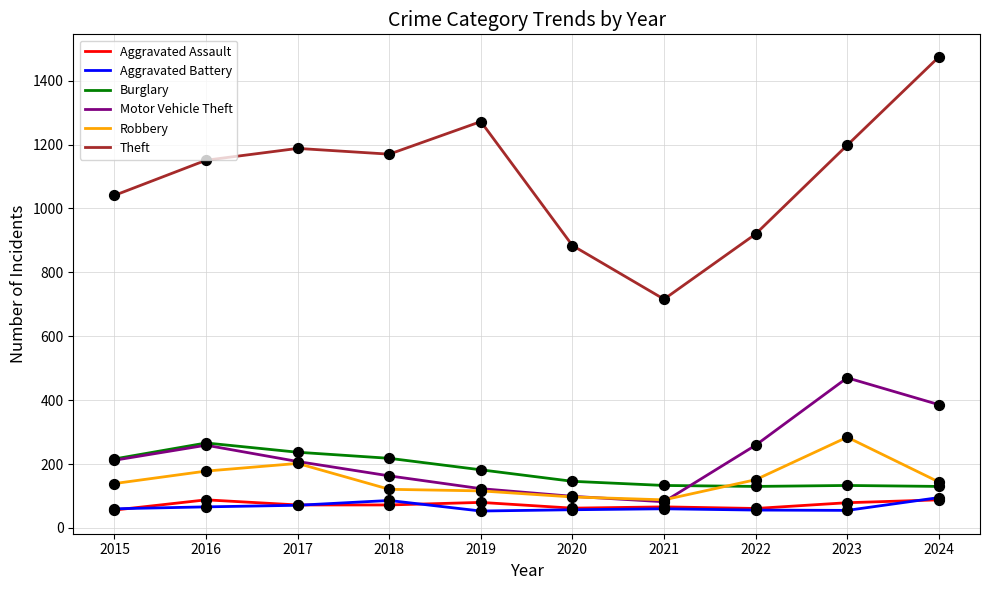

At which category is the sum across all series the highest?

2024